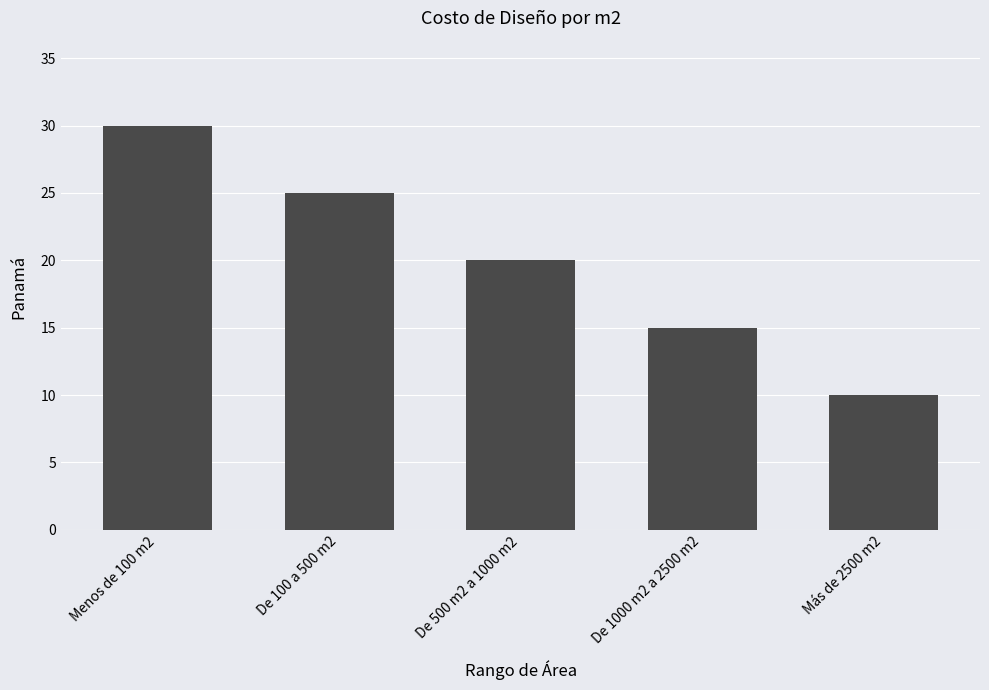

Reading left to right, what are all the values shown in this chart?

Menos de 100 m2=30	De 100 a 500 m2=25	De 500 m2 a 1000 m2=20	De 1000 m2 a 2500 m2=15	Más de 2500 m2=10